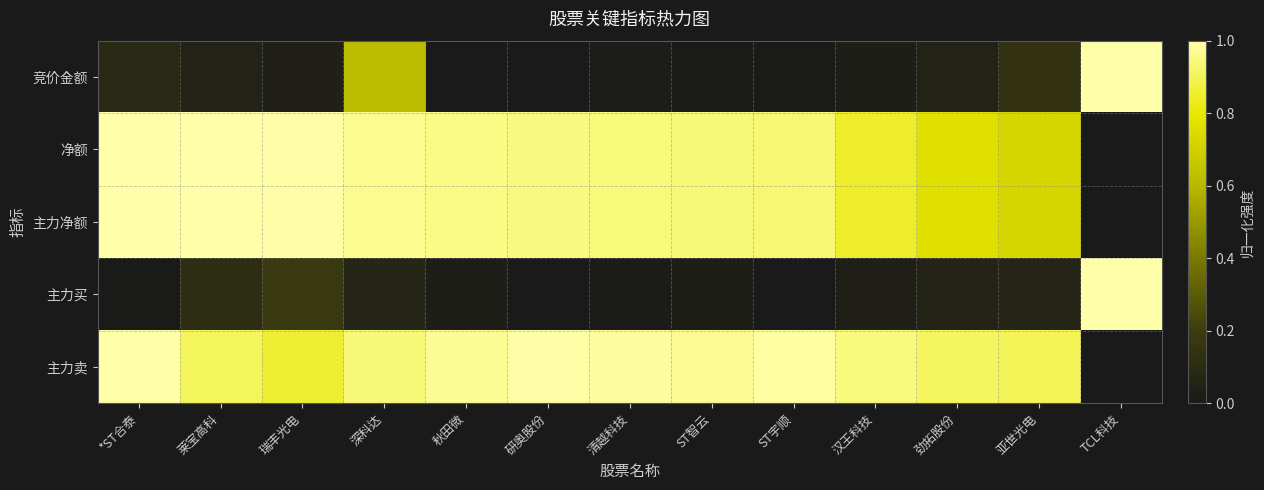

At how many categories does at least one series exceed 0?

13